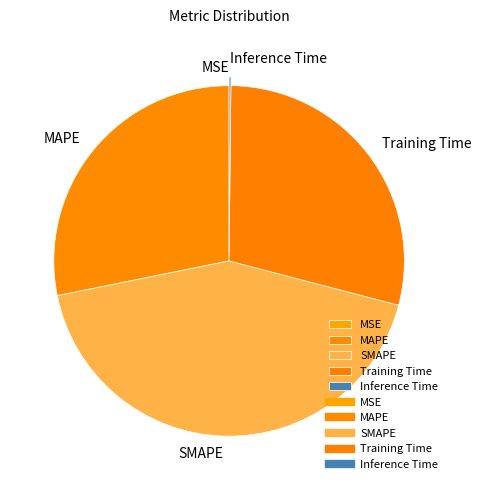

Between MAPE and SMAPE, which is larger?

SMAPE